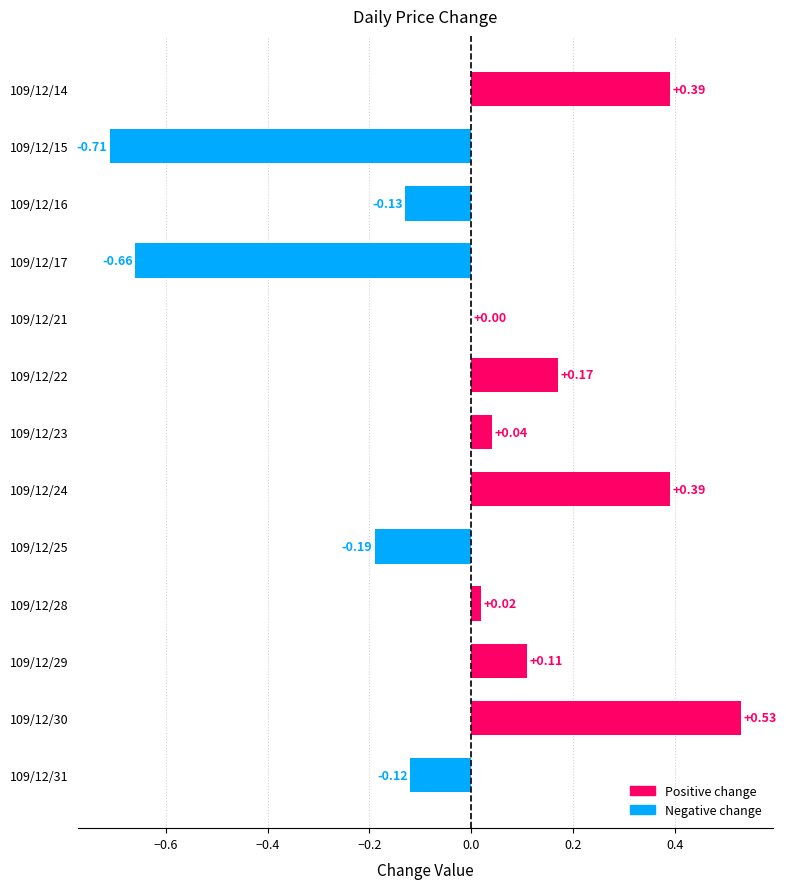

Between 109/12/25 and 109/12/31, which is larger?

109/12/31